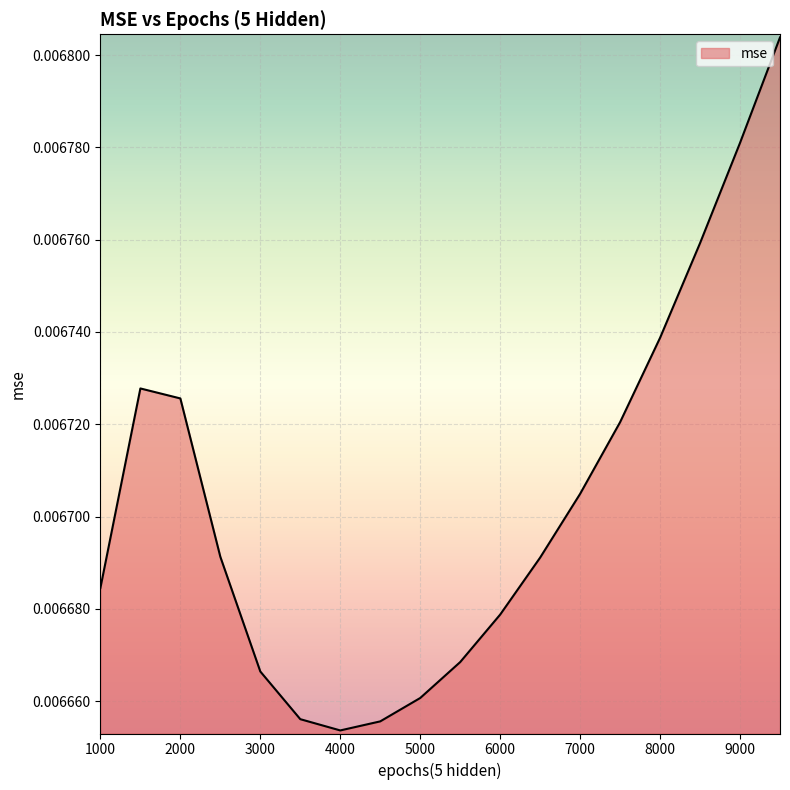

Rank the categories by value from highest to lowest.

9500, 9000, 8500, 8000, 1500, 2000, 7500, 7000, 2500, 6500, 1000, 6000, 5500, 3000, 5000, 3500, 4500, 4000